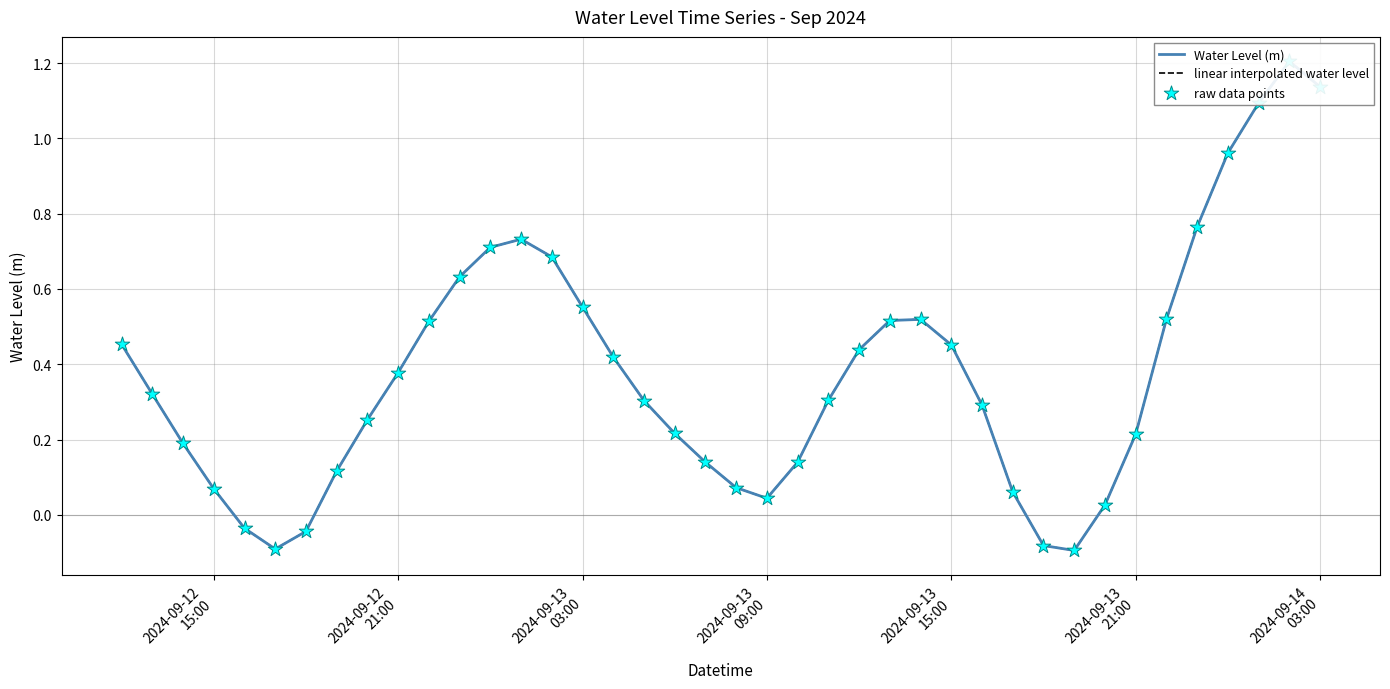

Is the value of raw data points at 27 greater than the value of linear interpolated water level at 2024-09-13
15:00?

Yes